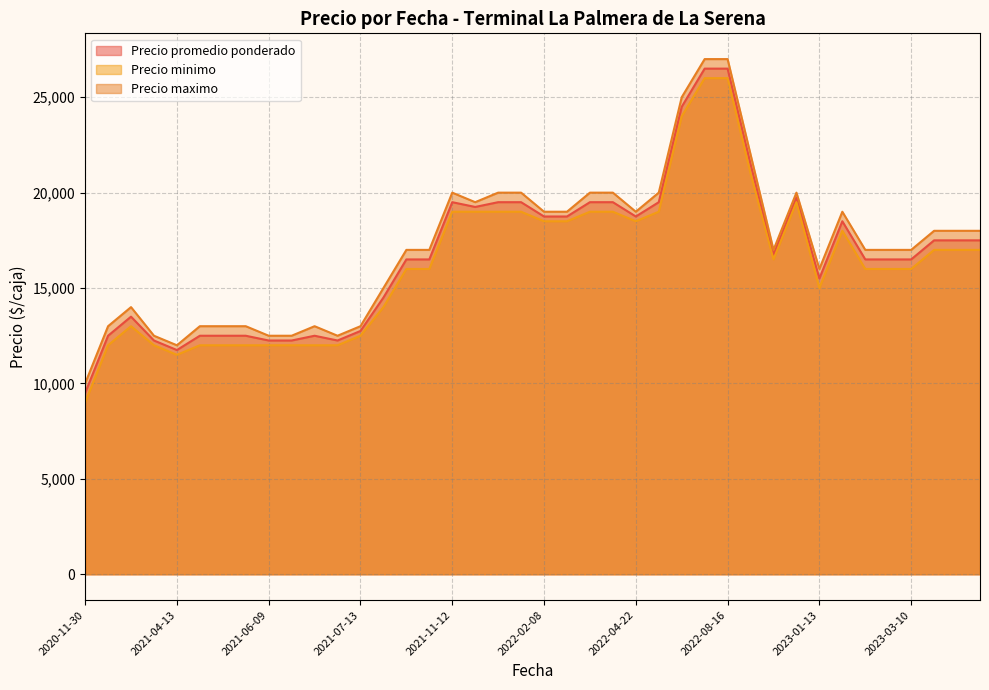

Rank the series by their maximum value, from lowest to highest.

Precio minimo, Precio promedio ponderado, Precio maximo